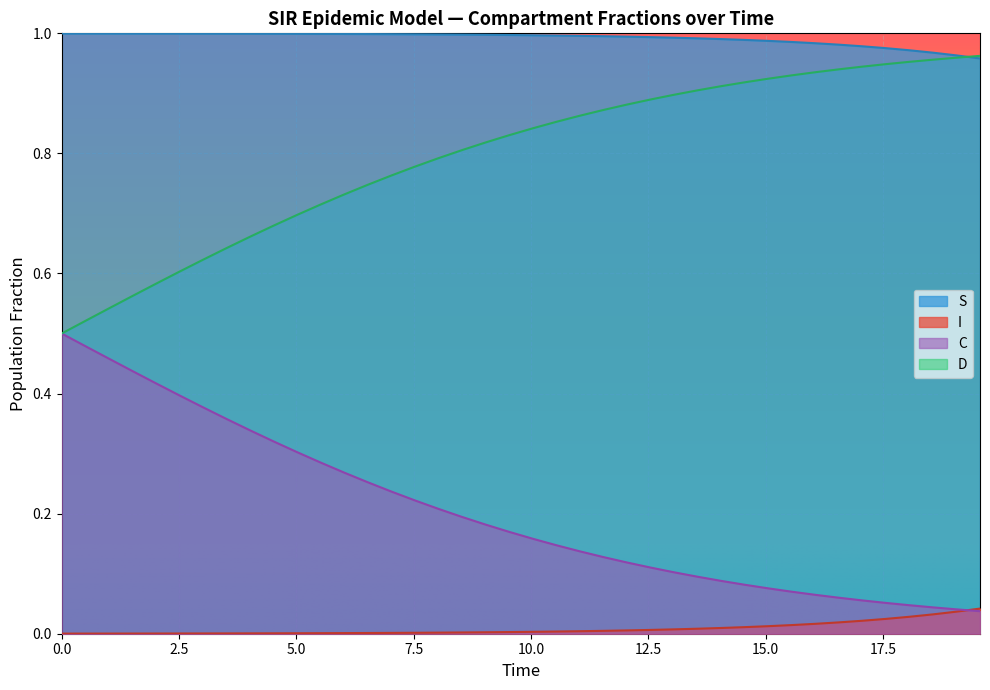

Which series has the largest range (max minus min)?

D